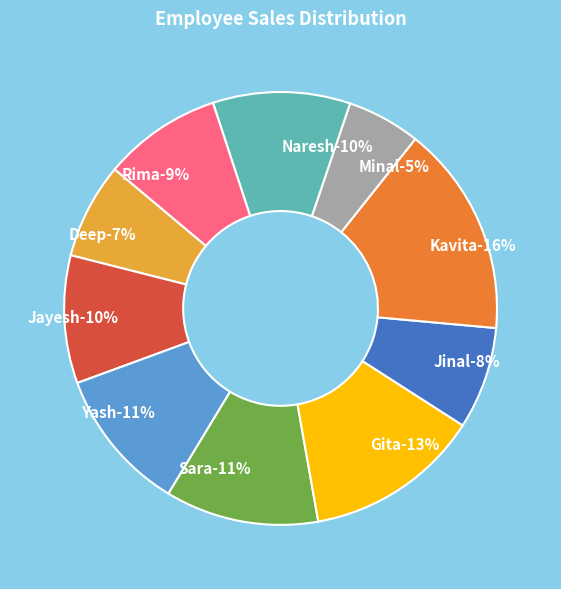

To the nearest percent, what portion does Rima represent?

9%